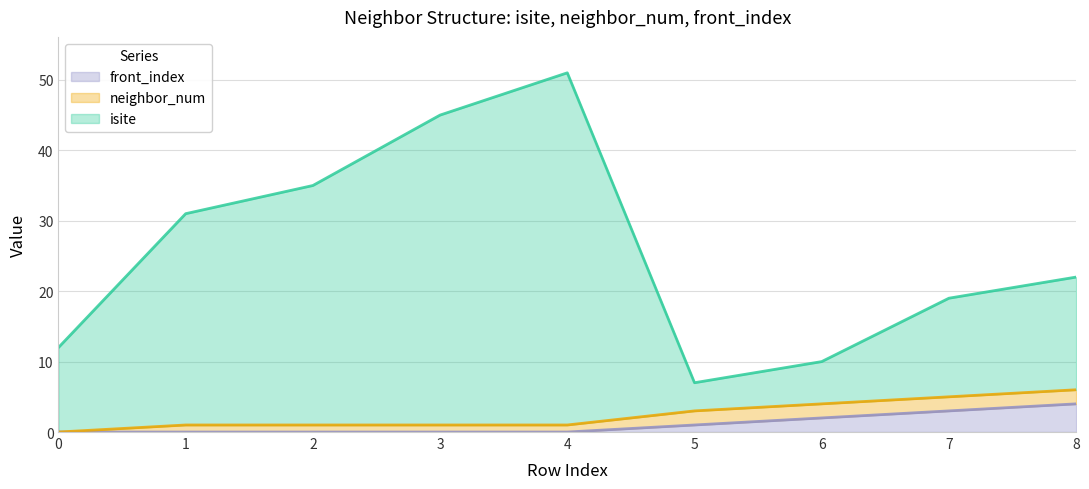

At which category is the sum across all series the highest?

4